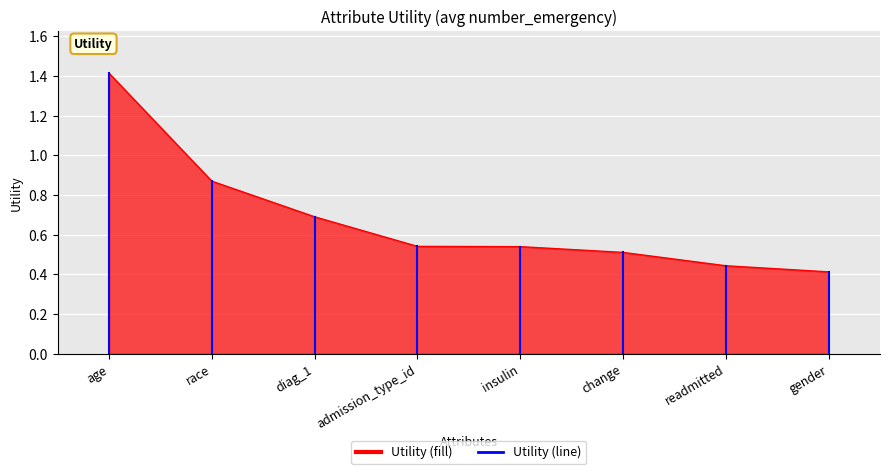

What is the average value?

0.7